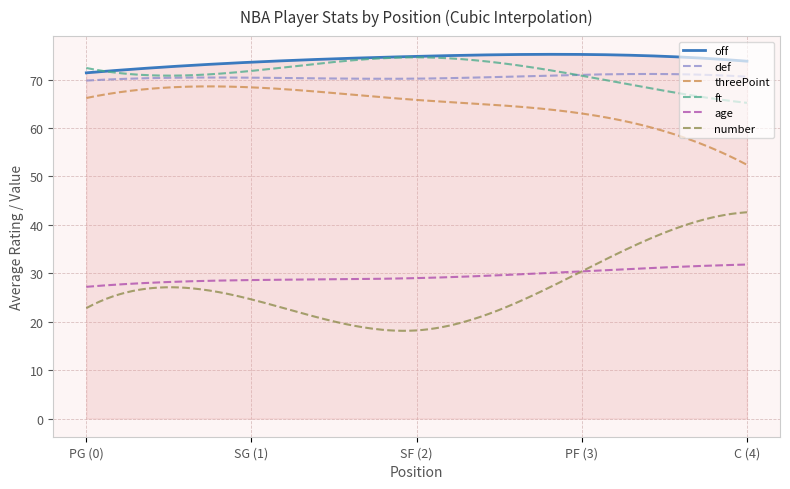

True or false: age and def intersect in this chart.

False